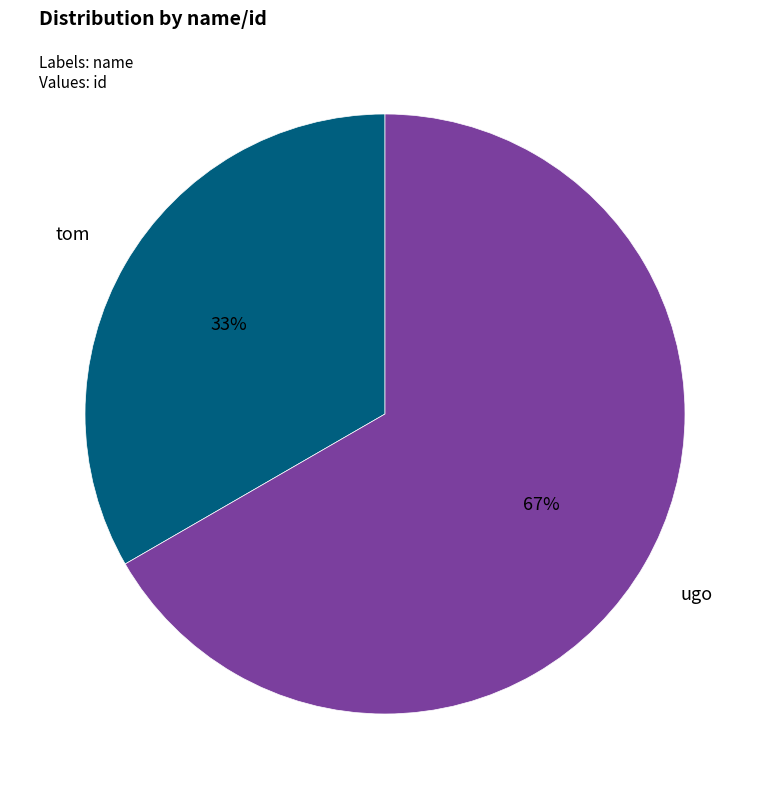

To the nearest percent, what percentage of the pie is ugo?

67%